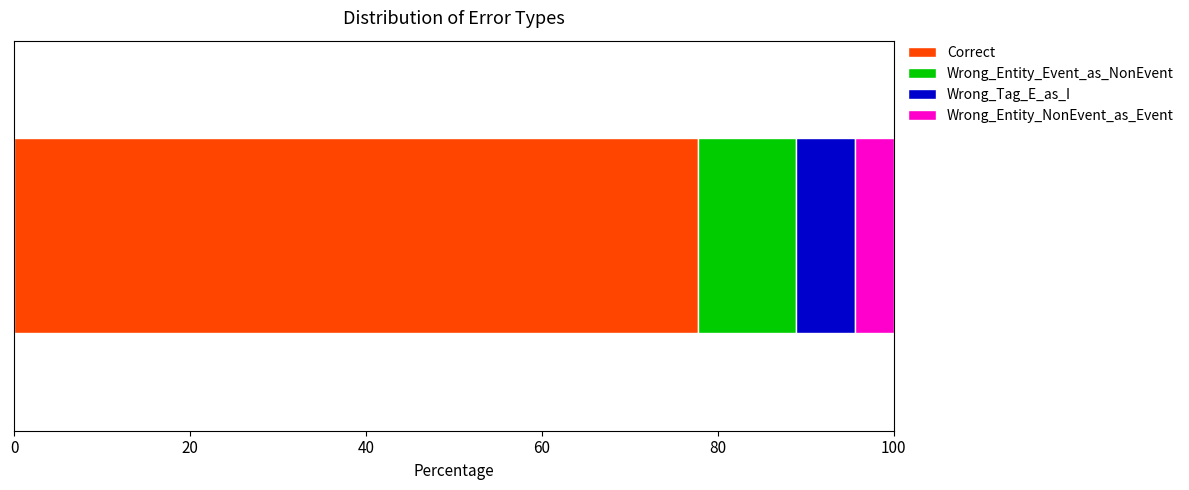

What is the maximum value for Correct?

77.8